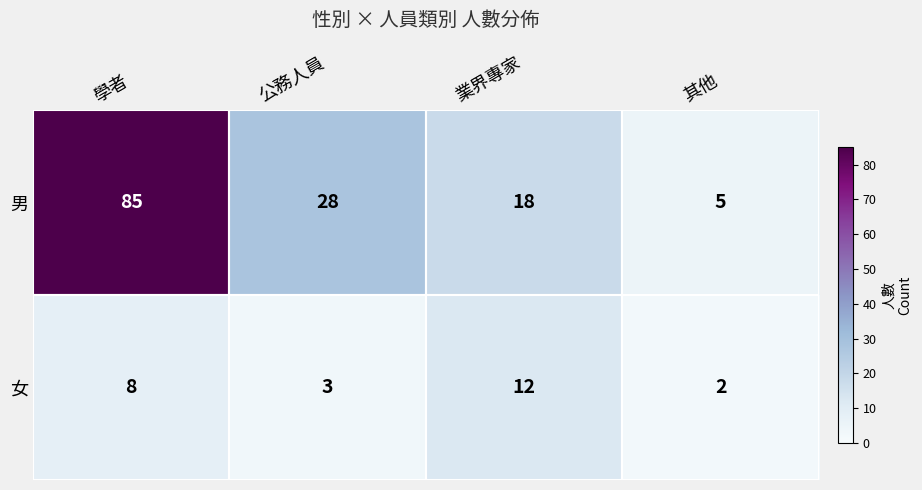

Between 學者 and 其他, which series saw the biggest shift?

男